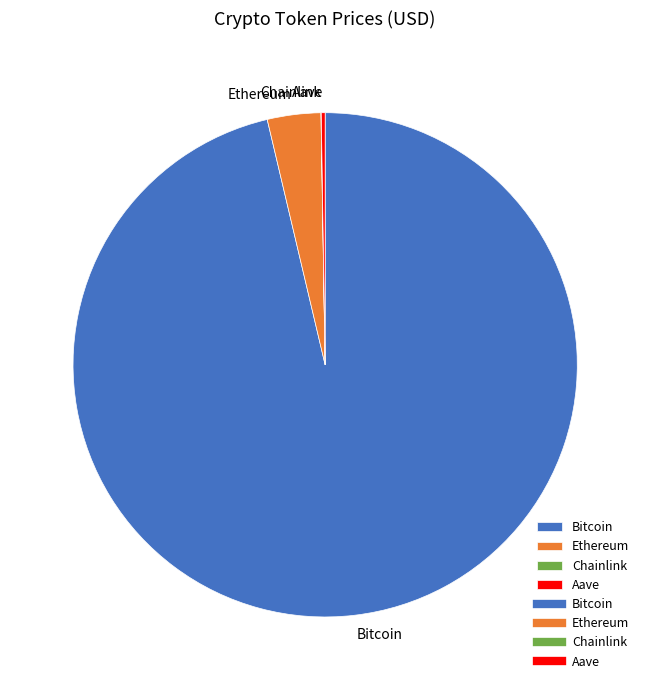

Is there a majority slice in this chart?

Yes